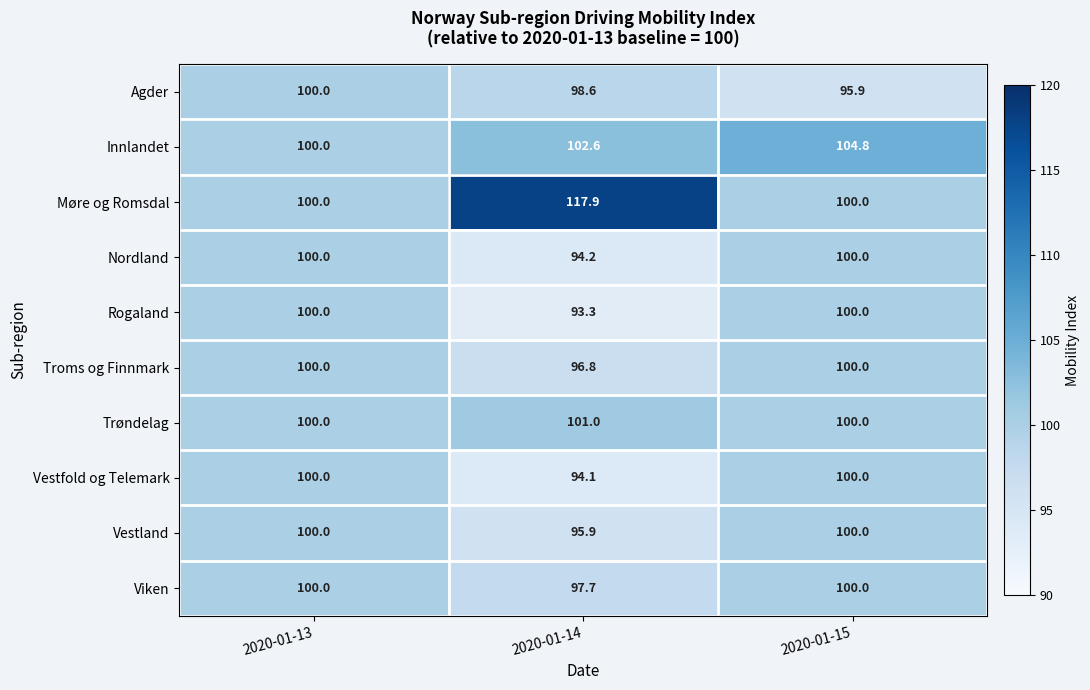

Reading left to right, list all the values displayed in this chart.

Agder: 100.0	98.6	95.9
Innlandet: 100.0	102.6	104.8
Møre og Romsdal: 100.0	117.9	100.0
Nordland: 100.0	94.2	100.0
Rogaland: 100.0	93.3	100.0
Troms og Finnmark: 100.0	96.8	100.0
Trøndelag: 100.0	101.0	100.0
Vestfold og Telemark: 100.0	94.1	100.0
Vestland: 100.0	95.9	100.0
Viken: 100.0	97.7	100.0